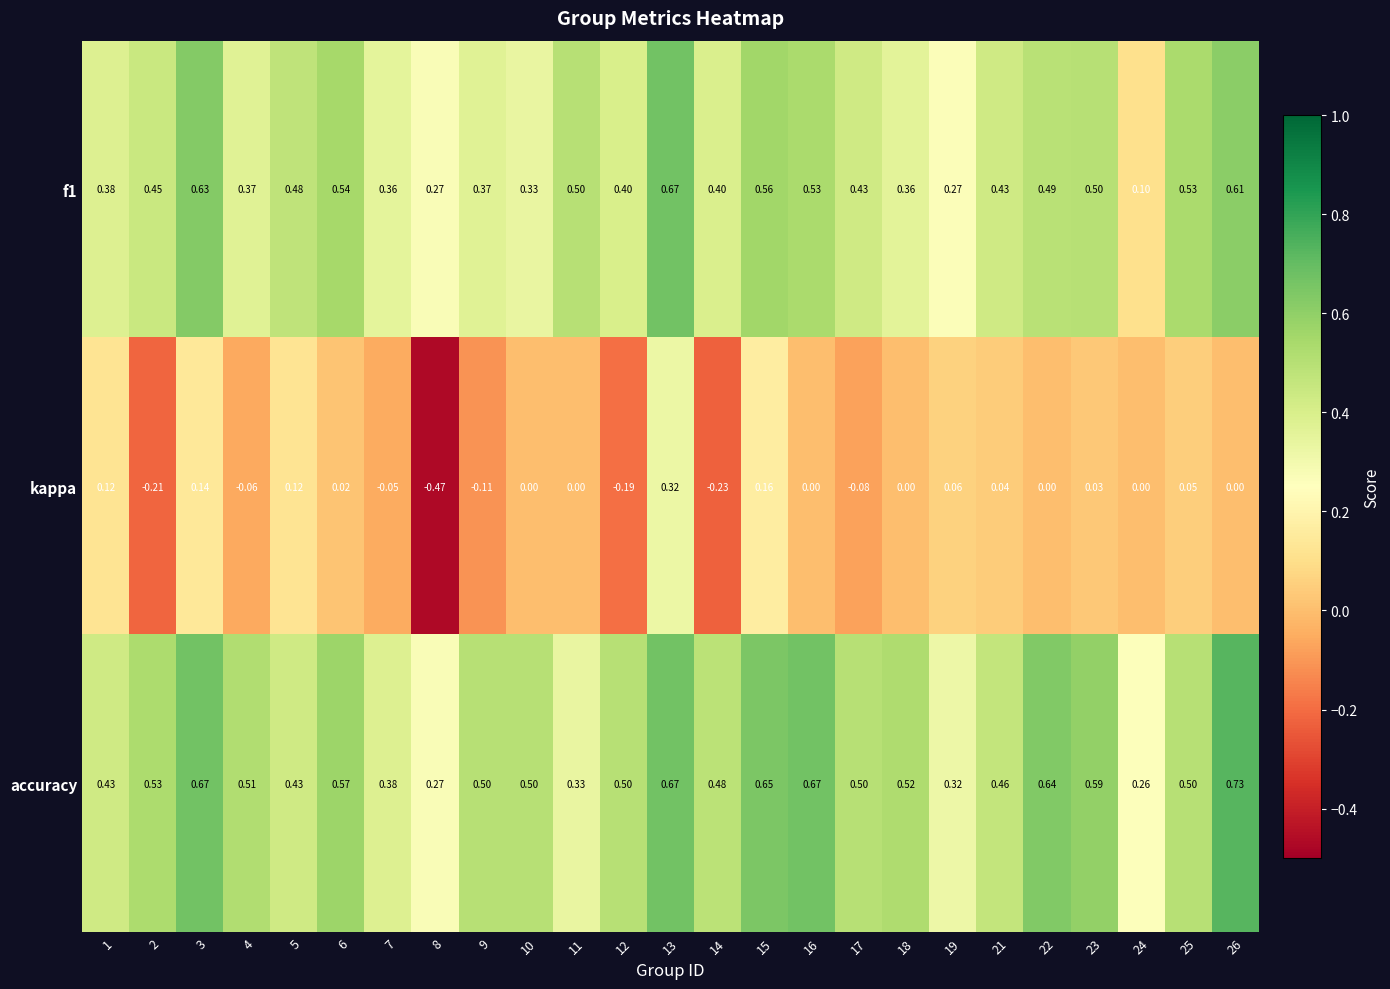

Which series changed the most between 11 and 21?

accuracy